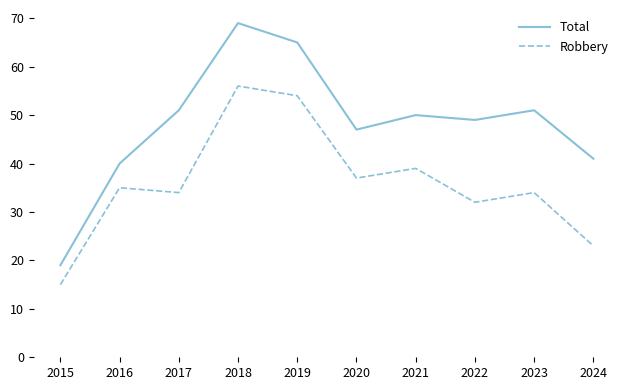

At which category does the chart reach its minimum across all series?

2015